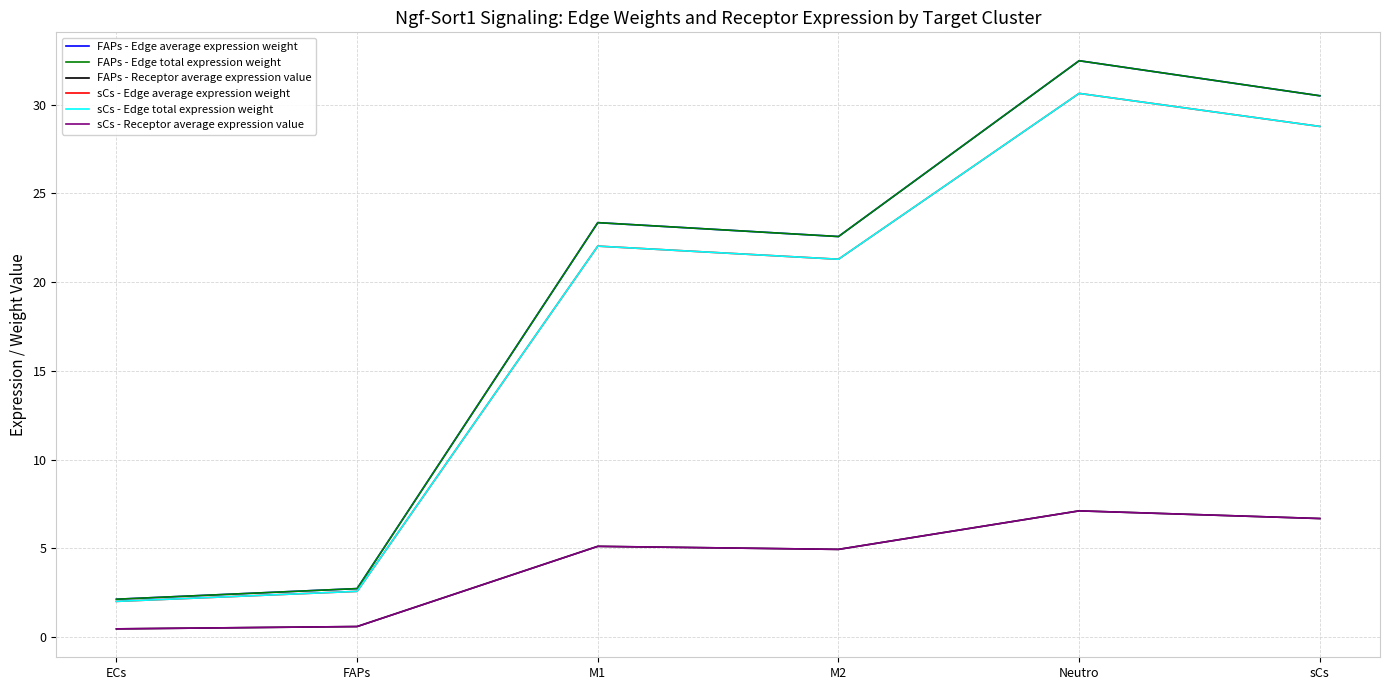

Where is the first local maximum for sCs - Receptor average expression value?

M1